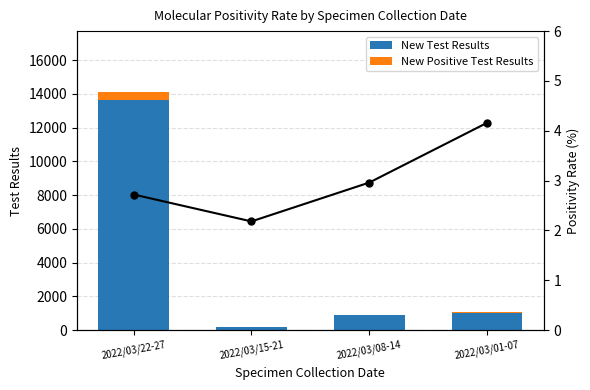

Reading left to right, what are all the values shown in this chart?

New Test Results: 2022/03/22-27=13637.0	2022/03/15-21=150.0	2022/03/08-14=874.0	2022/03/01-07=1026.0
New Positive Test Results: 2022/03/22-27=468.0	2022/03/15-21=2.0	2022/03/08-14=24.0	2022/03/01-07=24.0
Positivity Rate (%): 2022/03/22-27=2.7	2022/03/15-21=2.2	2022/03/08-14=3.0	2022/03/01-07=4.2